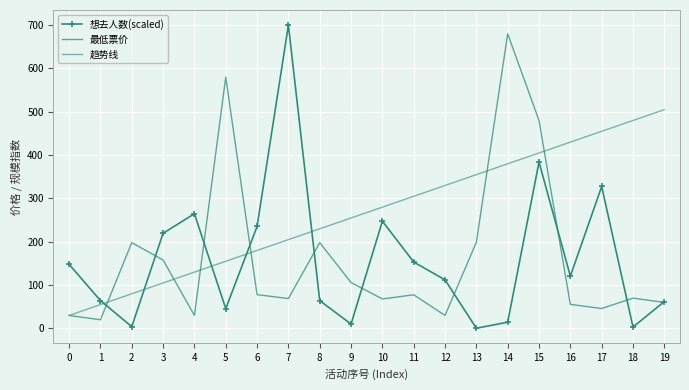

In 想去人数(scaled), how many points are lower than both neighbors (excluding endpoints)?

6